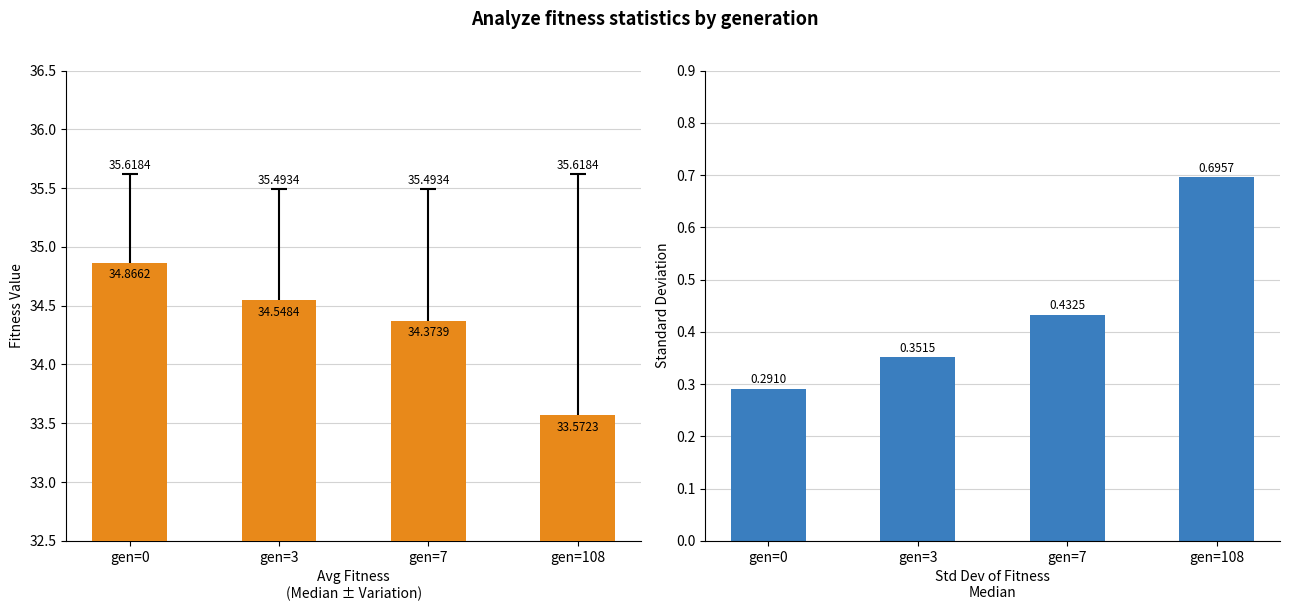

How many series are shown in this chart?

2